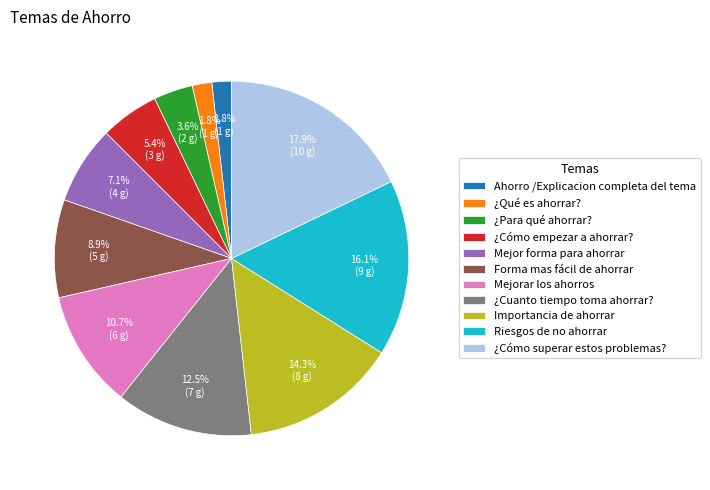

To the nearest percent, what is the difference between the ¿Cómo superar estos problemas? and ¿Cuanto tiempo toma ahorrar? slice percentages?

5%